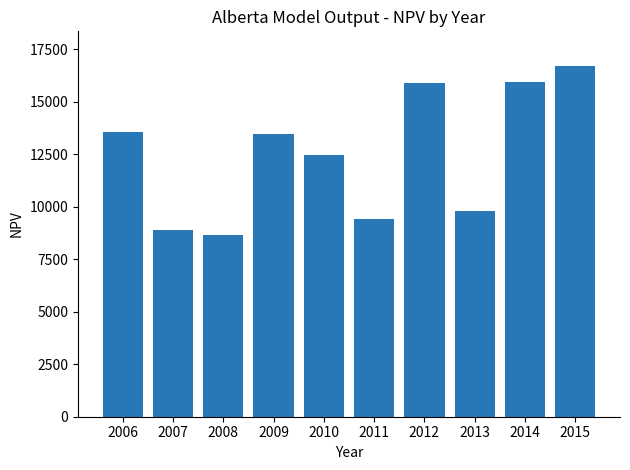

At which label is the value closest to 12687?

2010